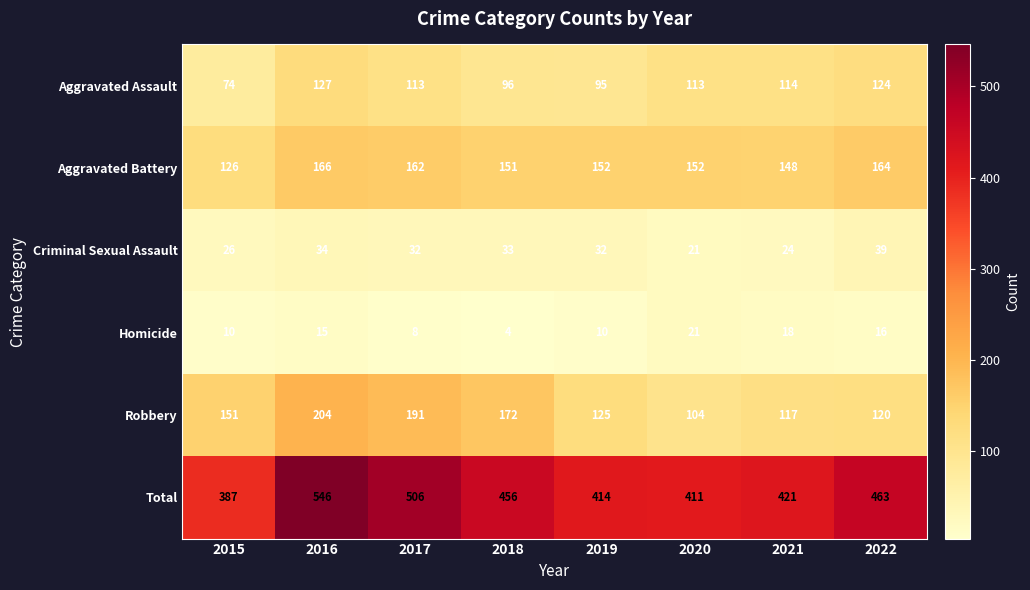

The Aggravated Assault series shows 199 at 2022. True or false?

False